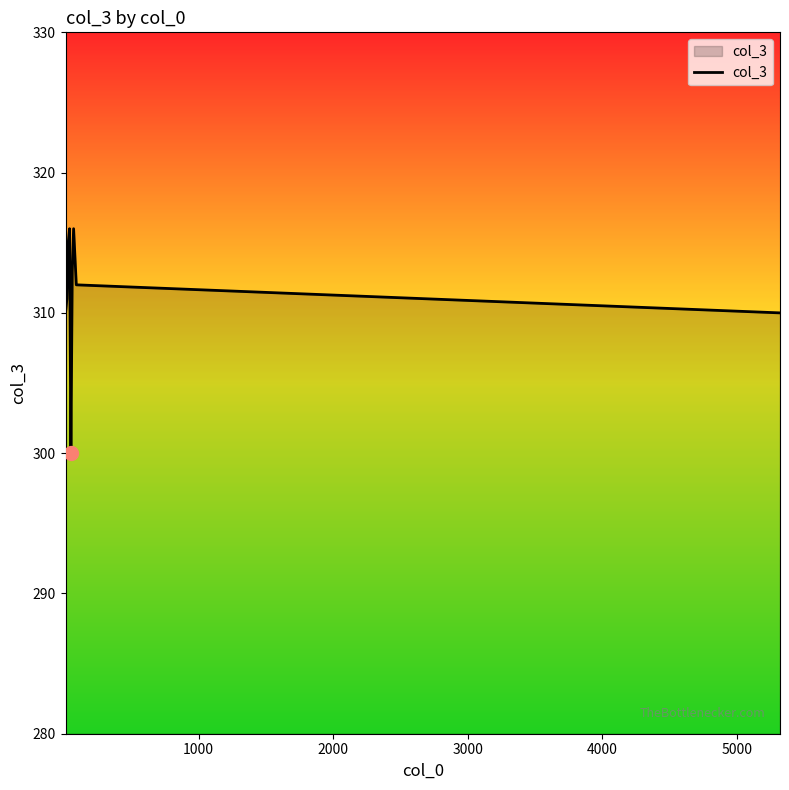

What is the smallest value displayed?

300